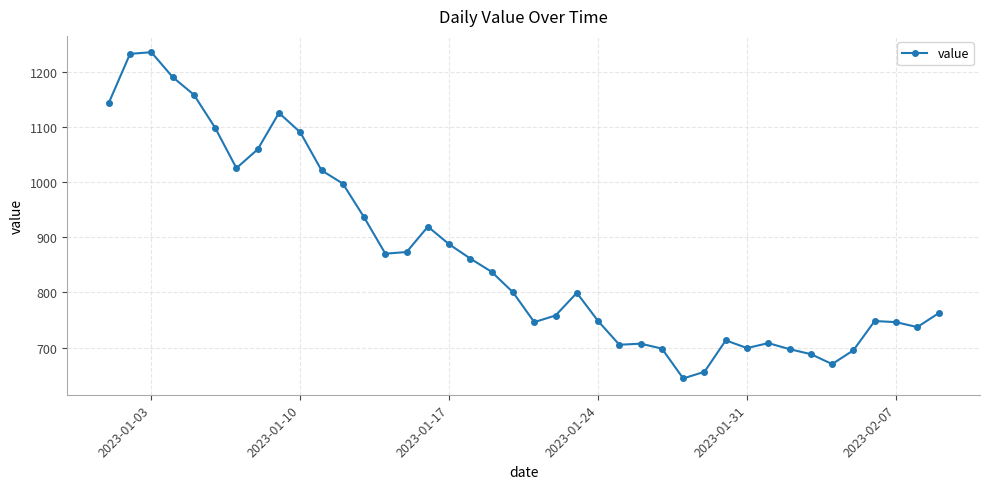

What is the greatest value displayed?

1235